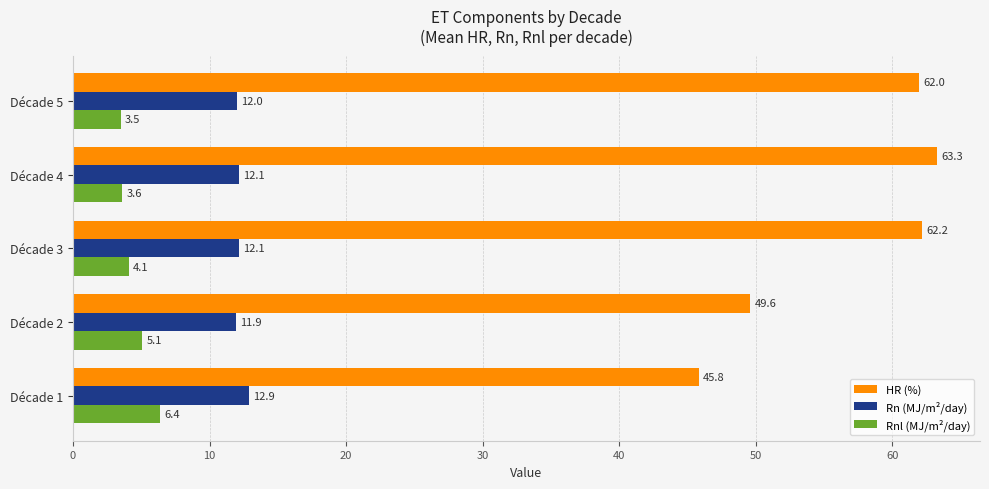

What is the average value of the Rn (MJ/m²/day) series?

12.2